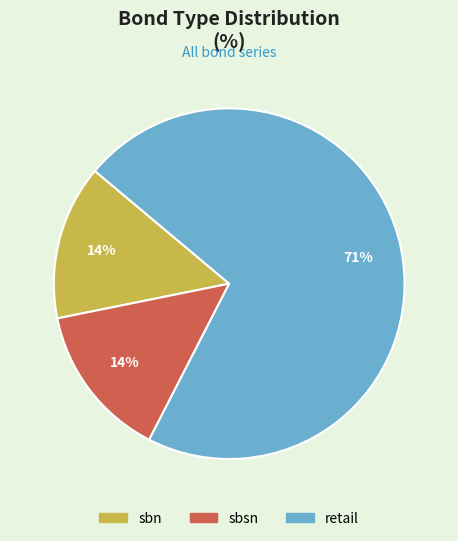

Does retail represent more than half of the total?

Yes